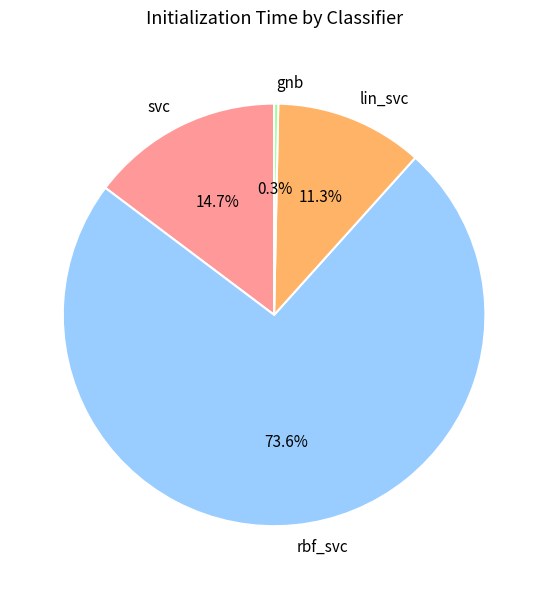

To the nearest percent, what is the difference between the gnb and svc slice percentages?

14%